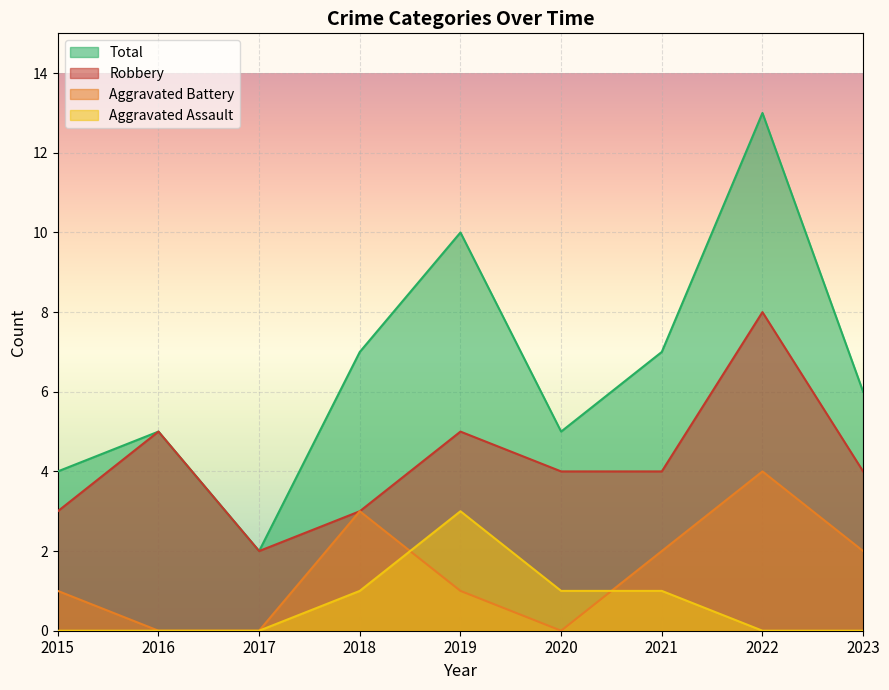

Count the Aggravated Assault values in the range 0 to 1.

8